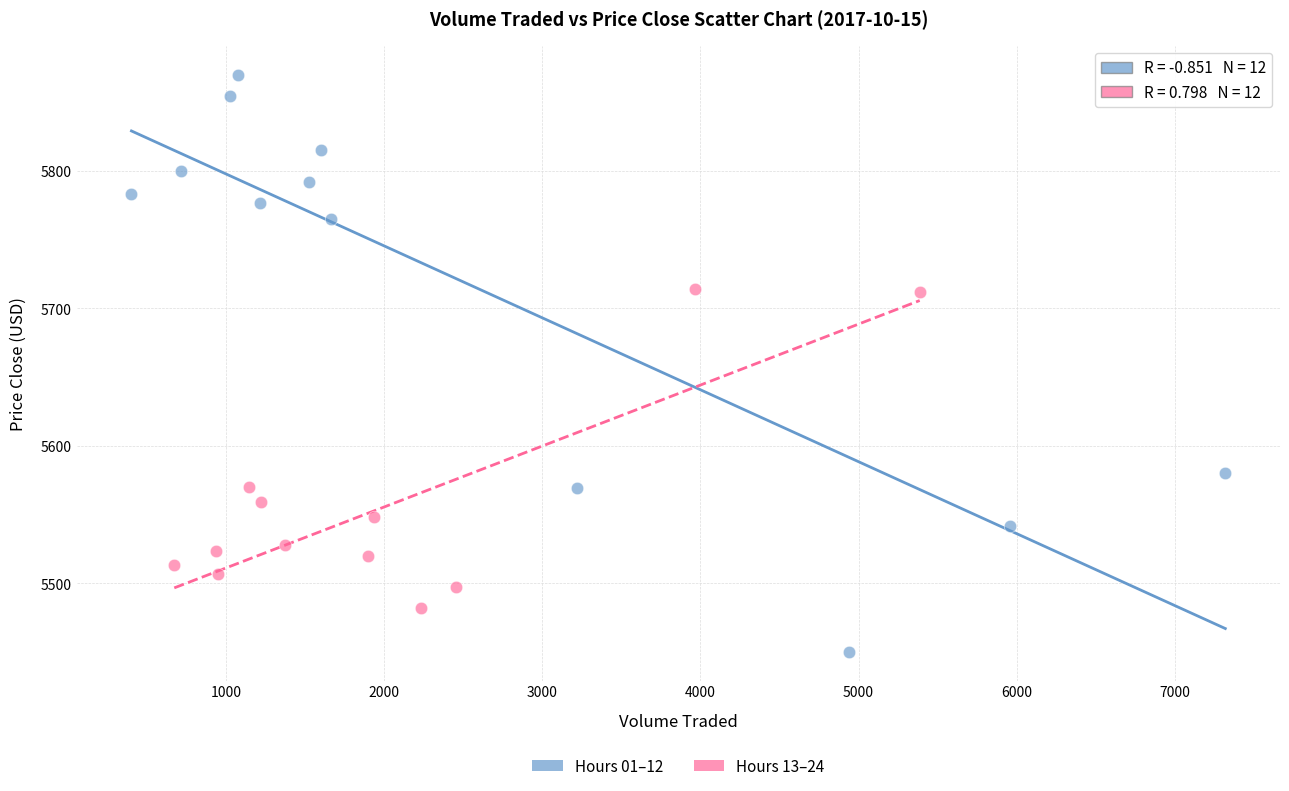

Which series reaches the maximum Y coordinate?

Hours 01–12